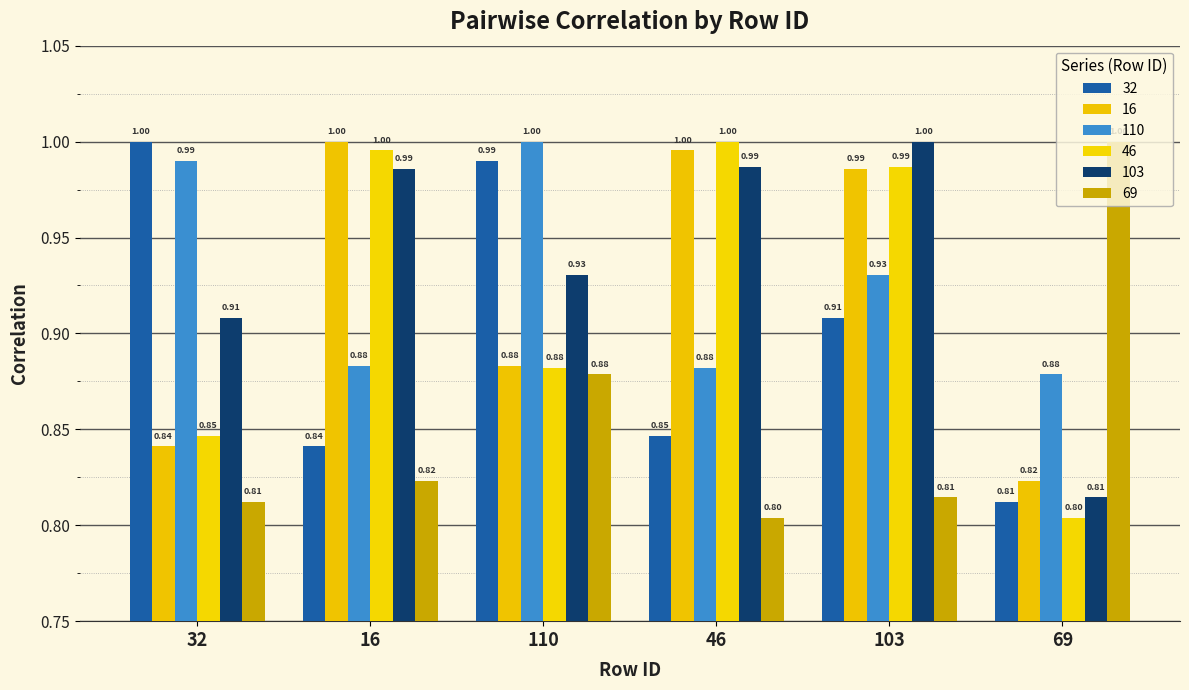

The 110 series shows 0.9 at 16. True or false?

True